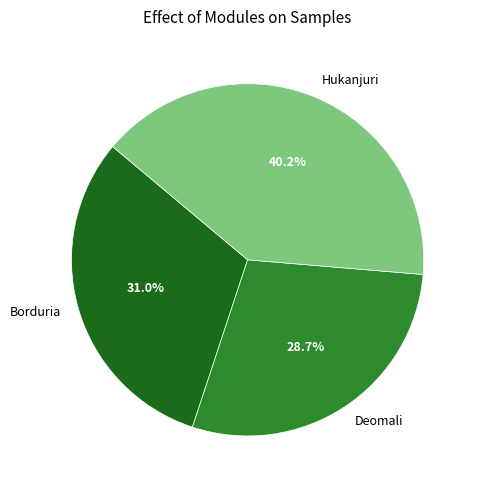

To the nearest percent, what is the combined percentage of Deomali and Borduria?

60%